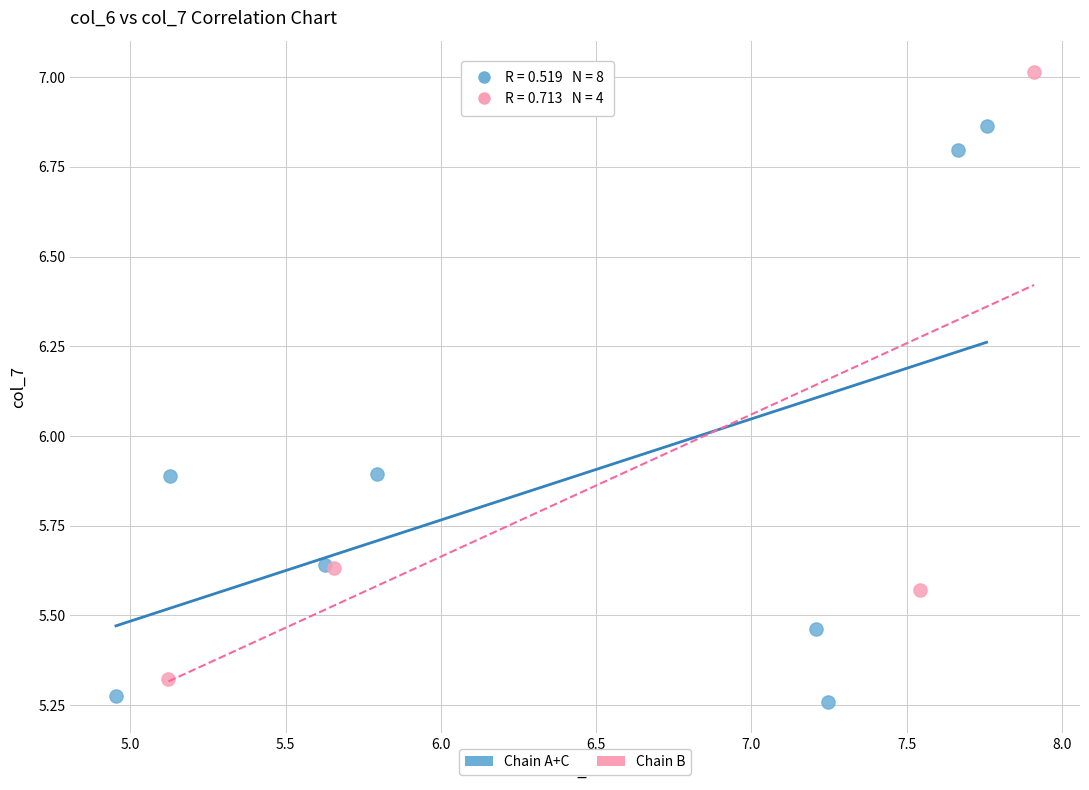

Which series has the widest spread of Y values?

Chain B